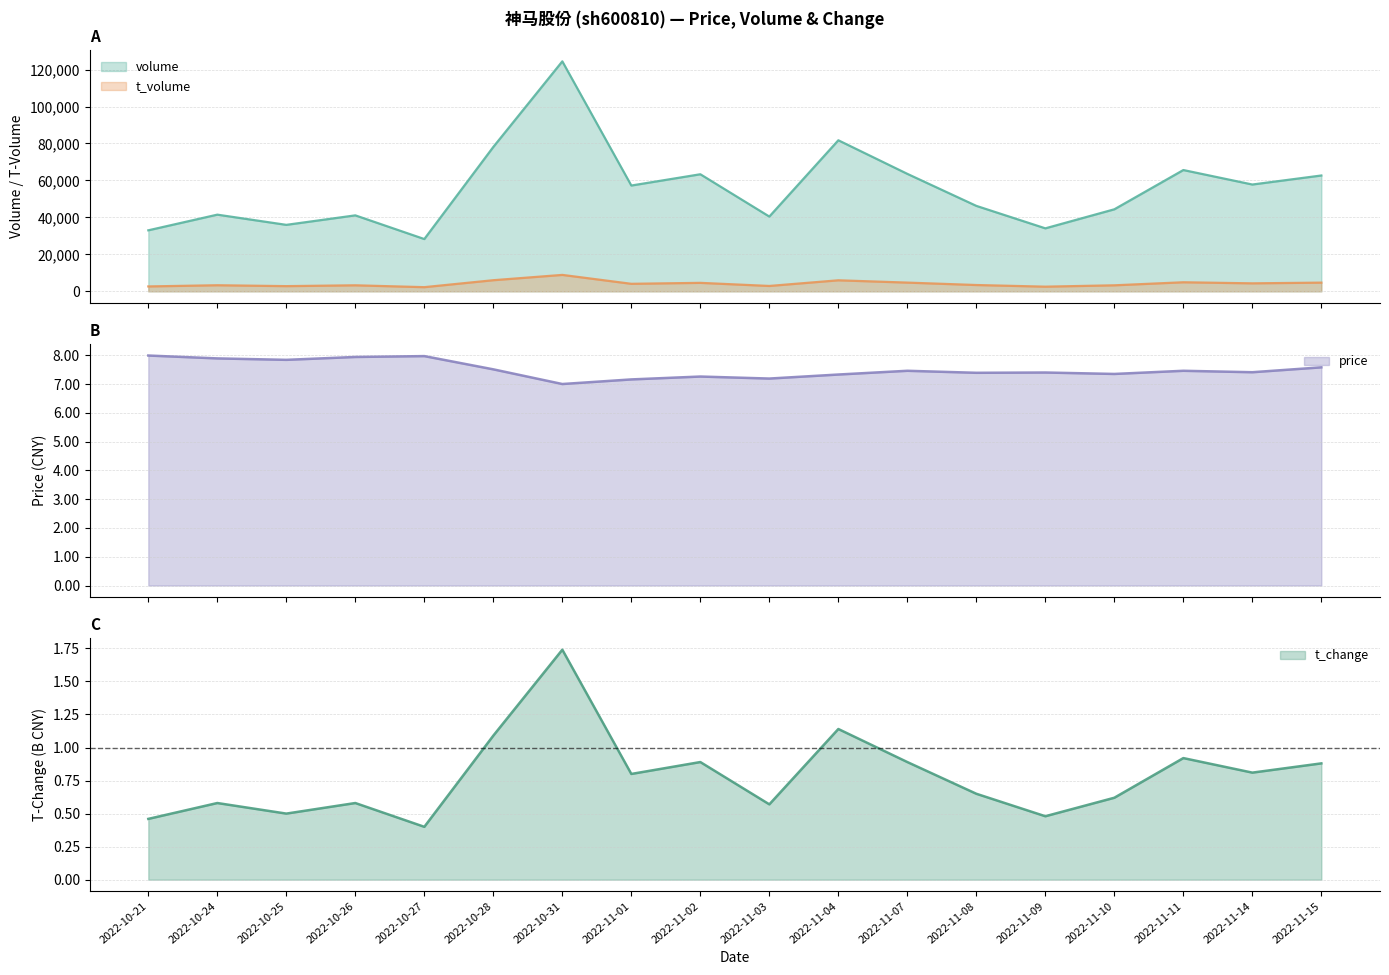

What is the minimum value for t_volume?

2252